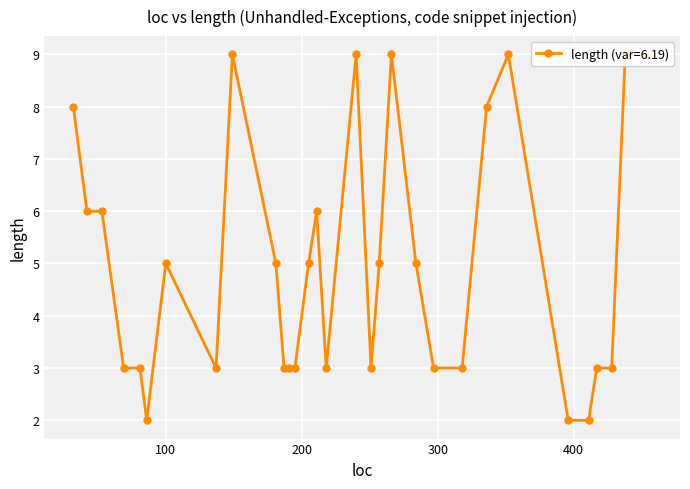

How many values are between 3 and 8?

22